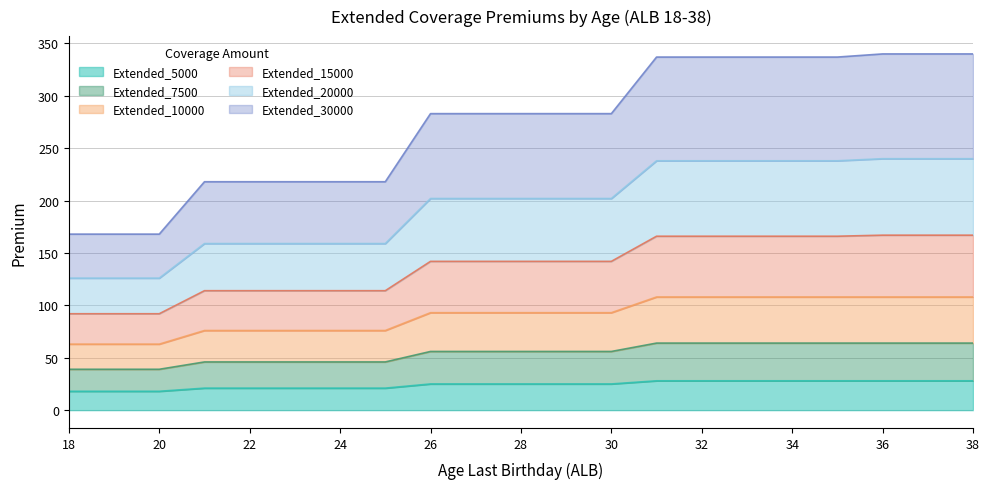

Where is Extended_10000 nearest to the value 85?

26